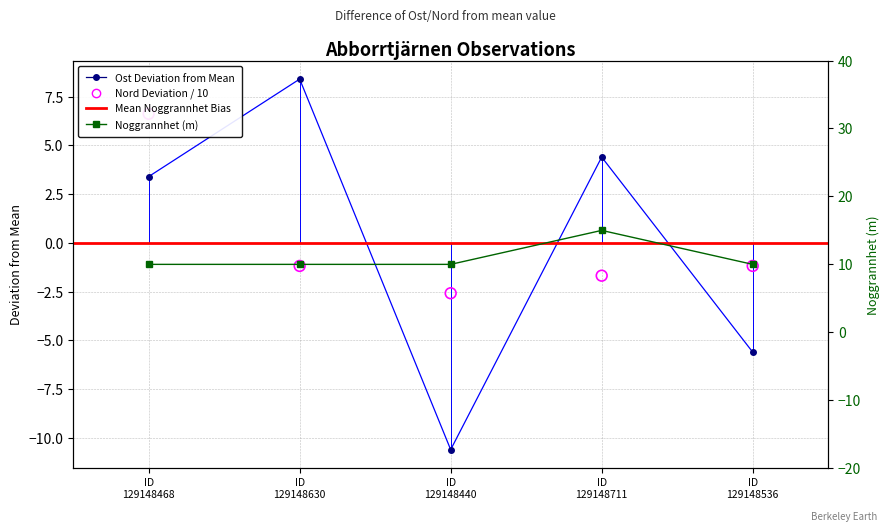

Which series has the largest total across all categories?

Noggrannhet